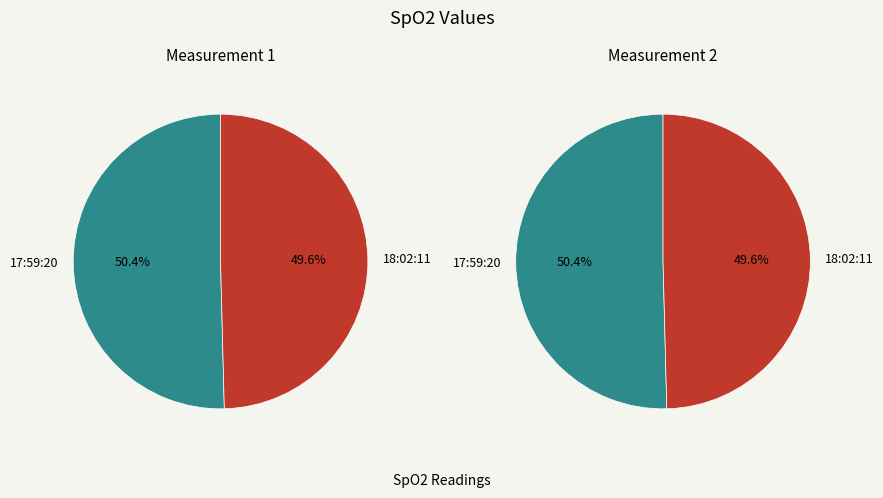

Combined, do 18:02:11 and 17:59:20 account for over 50%?

Yes